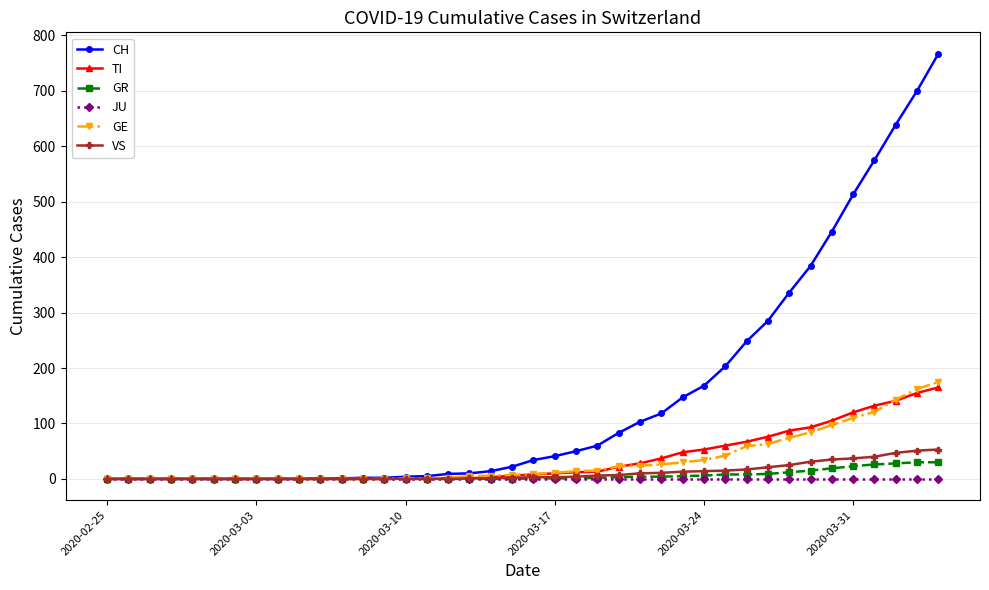

What is the maximum value shown in the chart?

767